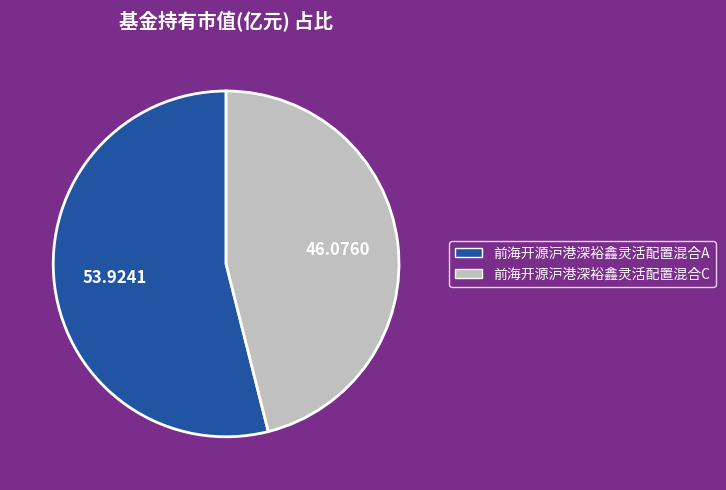

Rank the categories by value from highest to lowest.

前海开源沪港深裕鑫灵活配置混合A, 前海开源沪港深裕鑫灵活配置混合C